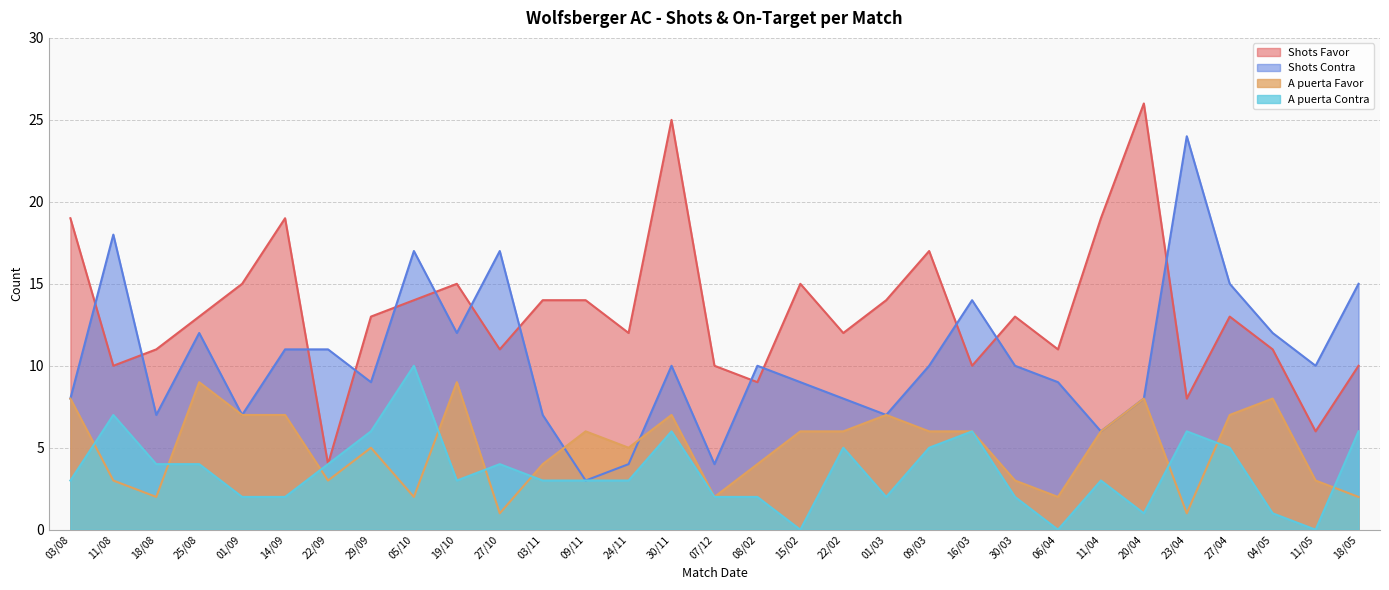

How many lines are shown in the chart?

4